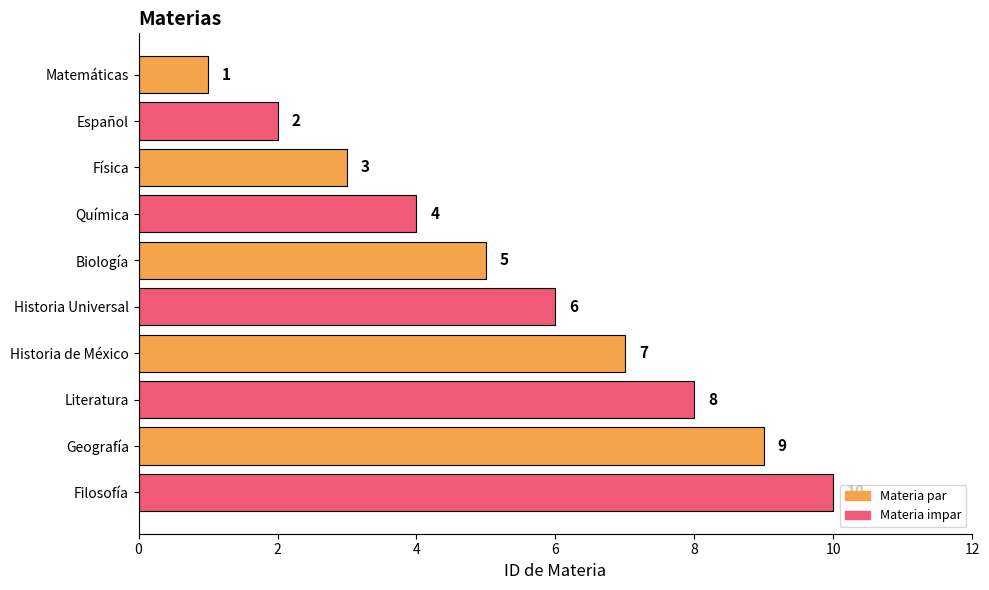

Approximately how many times larger is the value at Geografía compared to Matemáticas?

9.0